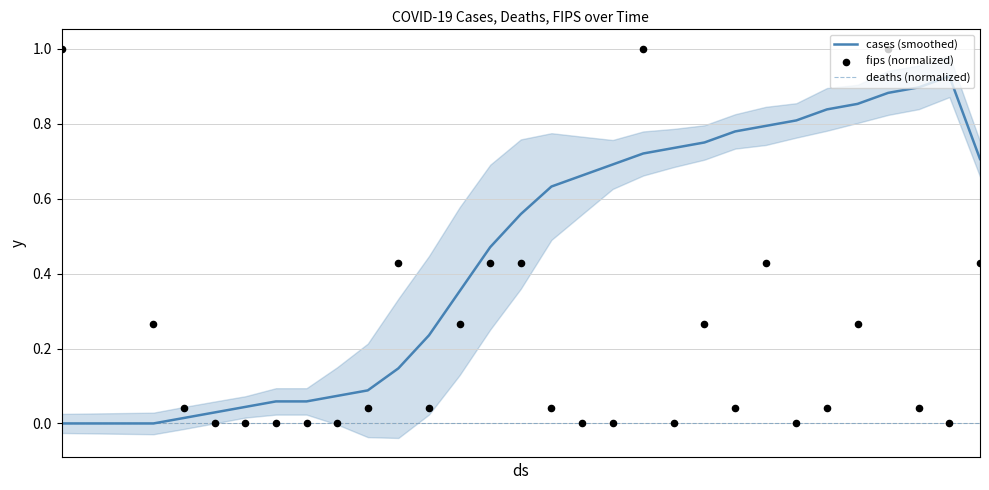

Which series reaches the minimum Y coordinate?

cases (smoothed)